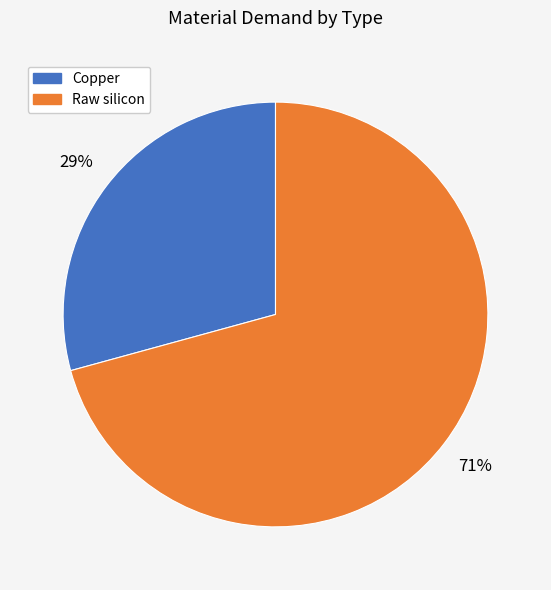

How many segments does this pie chart have?

2